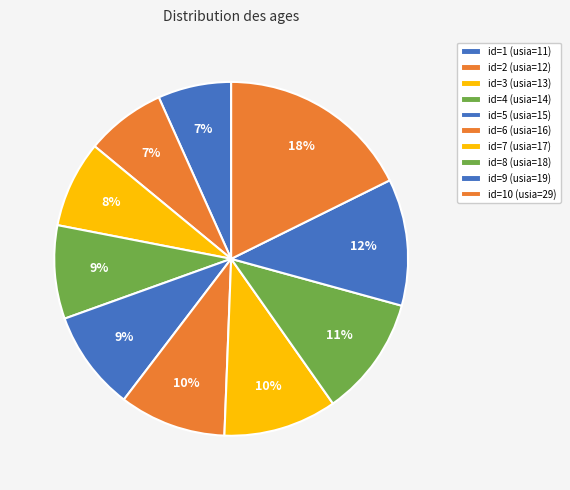

How many slices are in this pie chart?

10